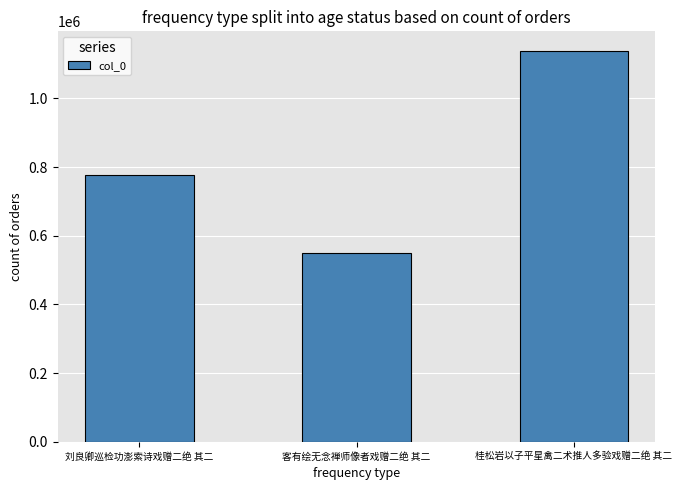

Count the number of data series in this chart.

1